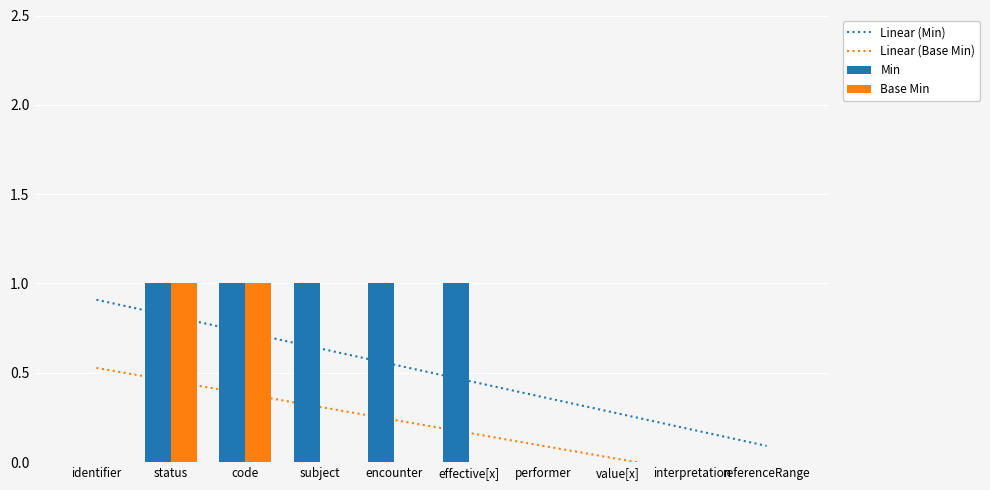

Which series has the widest spread of values?

Min